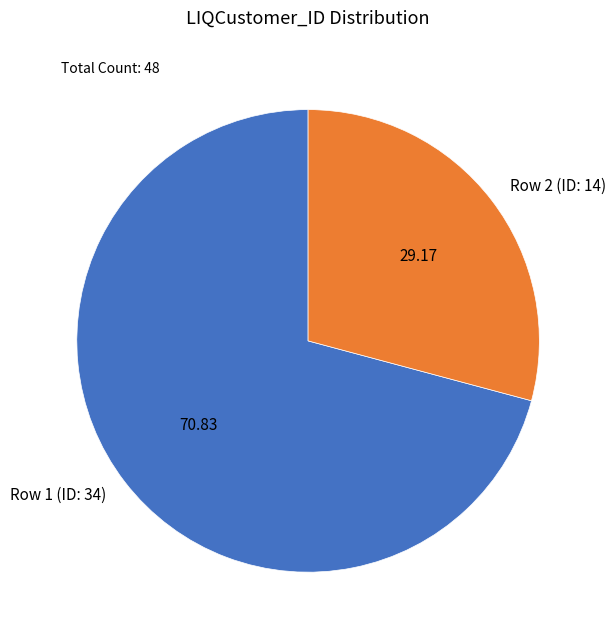

The Row 2 (ID: 14) slice represents 41% of the pie. True or false?

False